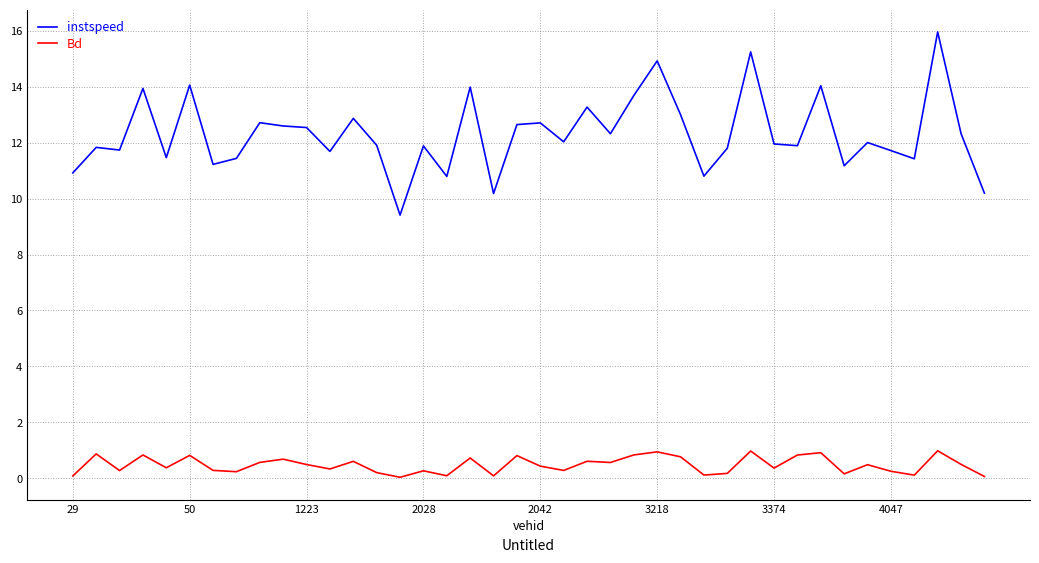

Which series has the widest spread of values?

instspeed